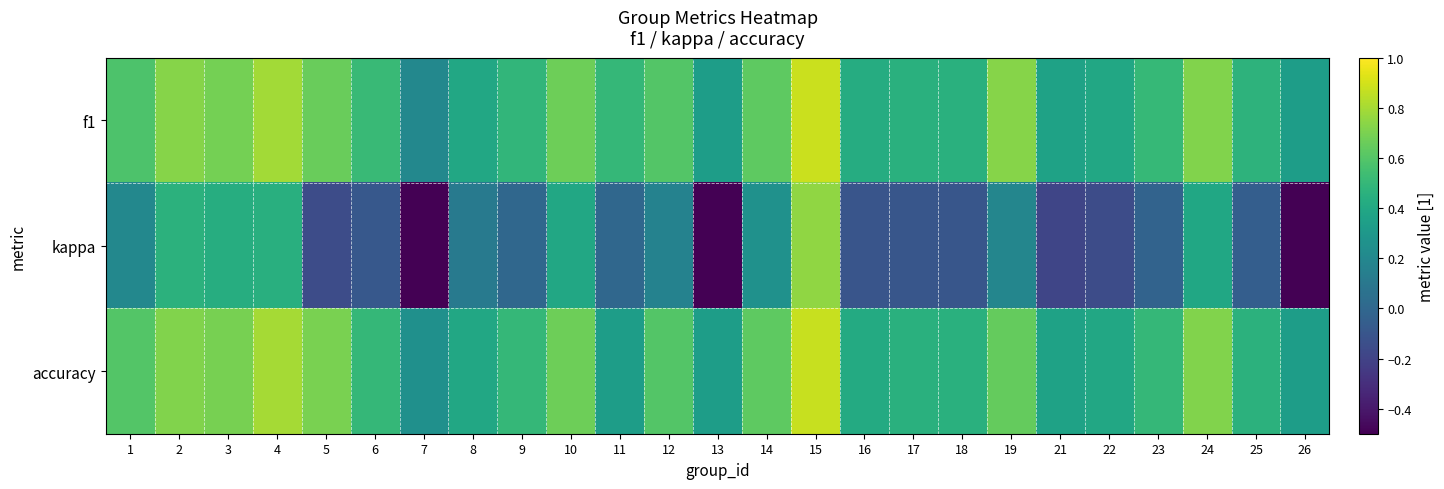

What is the minimum value shown in the chart?

-0.5